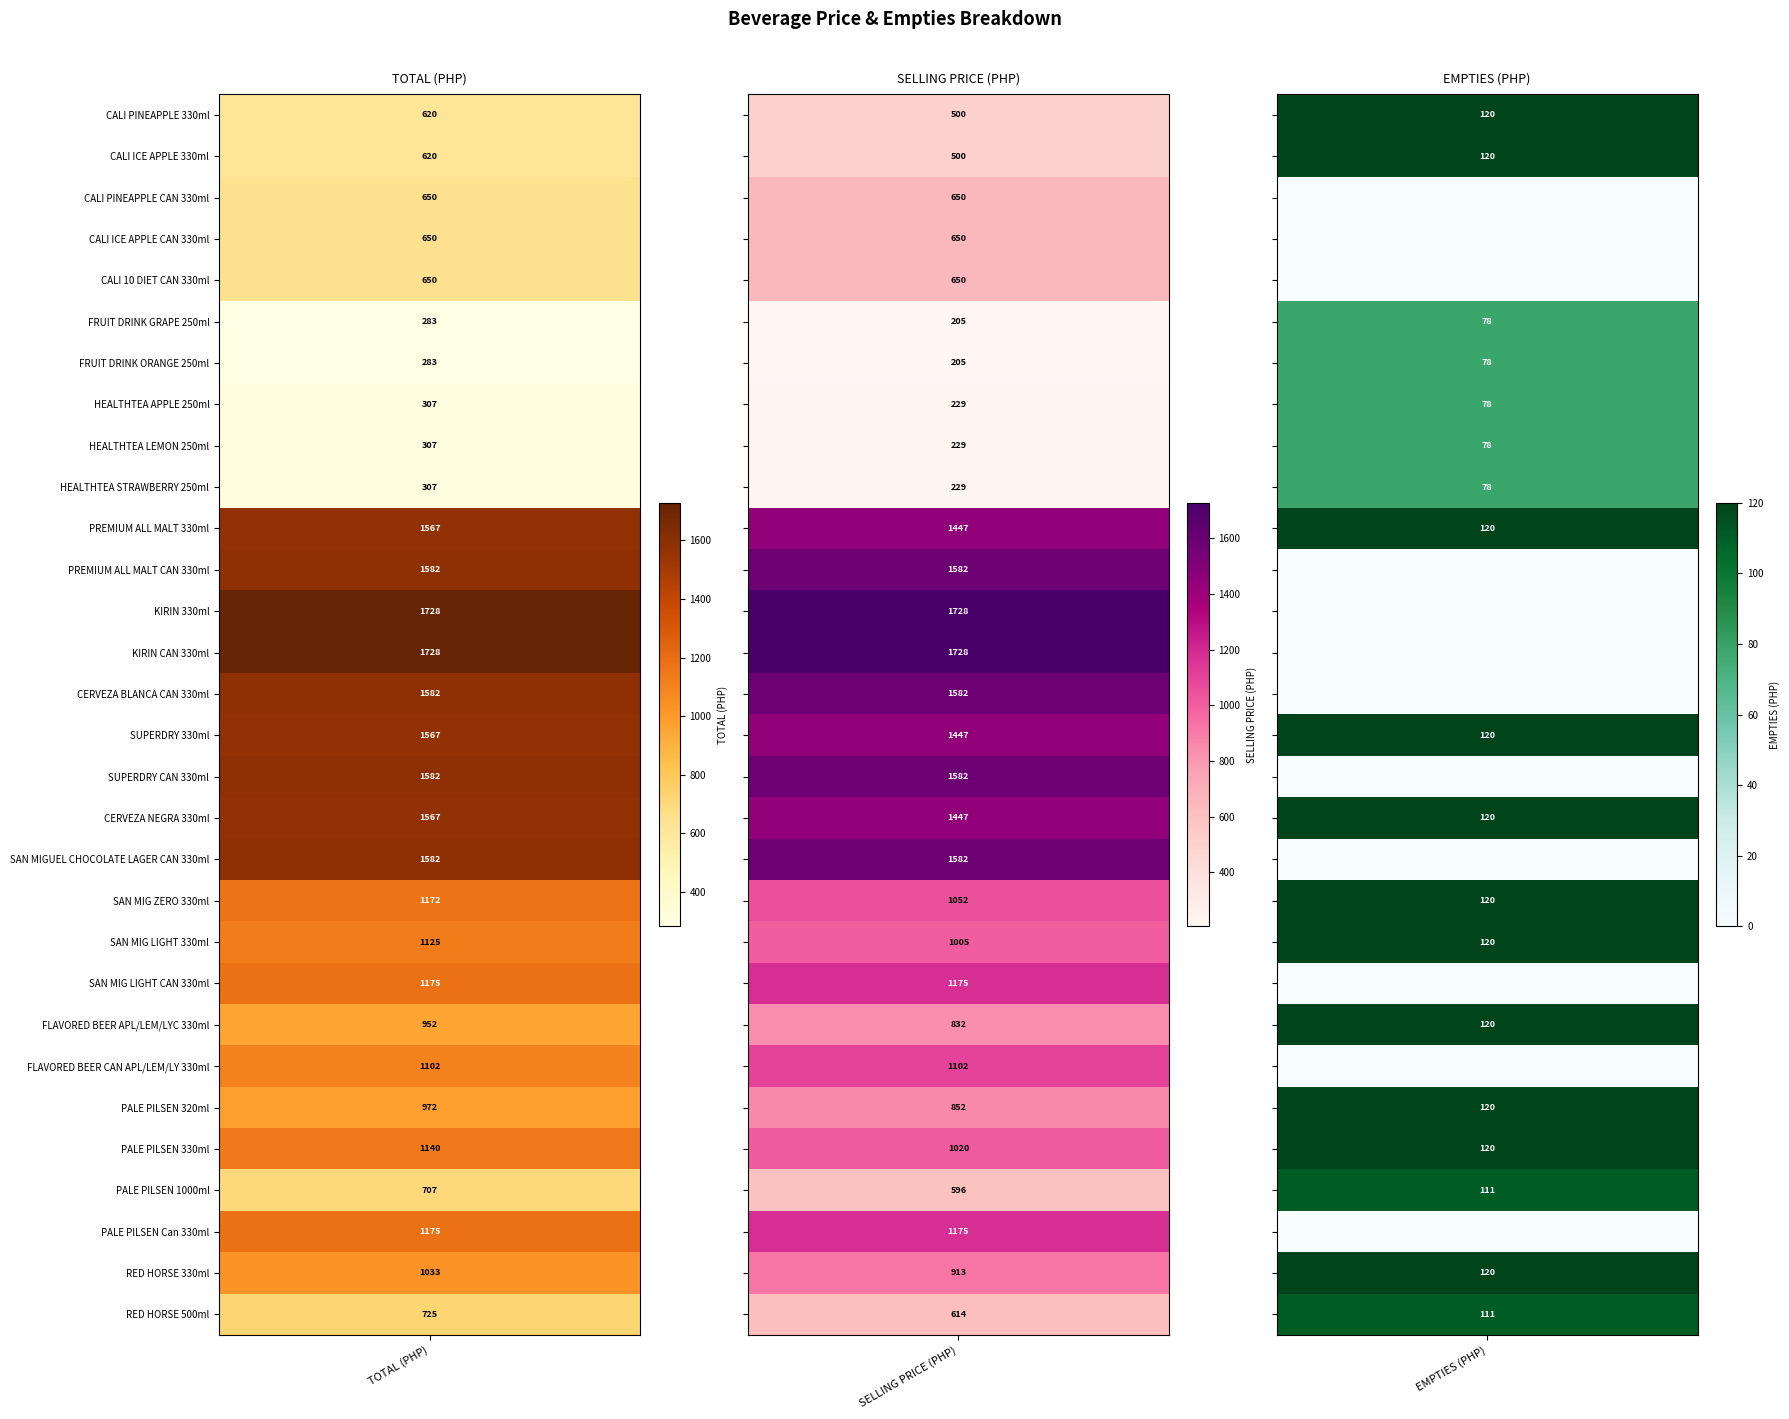

List the series in order of their peak value, highest first.

KIRIN 330ml, KIRIN CAN 330ml, PREMIUM ALL MALT CAN 330ml, CERVEZA BLANCA CAN 330ml, SUPERDRY CAN 330ml, SAN MIGUEL CHOCOLATE LAGER CAN 330ml, PREMIUM ALL MALT 330ml, SUPERDRY 330ml, CERVEZA NEGRA 330ml, SAN MIG LIGHT CAN 330ml, PALE PILSEN Can 330ml, SAN MIG ZERO 330ml, PALE PILSEN 330ml, SAN MIG LIGHT 330ml, FLAVORED BEER CAN APL/LEM/LY 330ml, RED HORSE 330ml, PALE PILSEN 320ml, FLAVORED BEER APL/LEM/LYC 330ml, RED HORSE 500ml, PALE PILSEN 1000ml, CALI PINEAPPLE CAN 330ml, CALI ICE APPLE CAN 330ml, CALI 10 DIET CAN 330ml, CALI PINEAPPLE 330ml, CALI ICE APPLE 330ml, HEALTHTEA APPLE 250ml, HEALTHTEA LEMON 250ml, HEALTHTEA STRAWBERRY 250ml, FRUIT DRINK GRAPE 250ml, FRUIT DRINK ORANGE 250ml